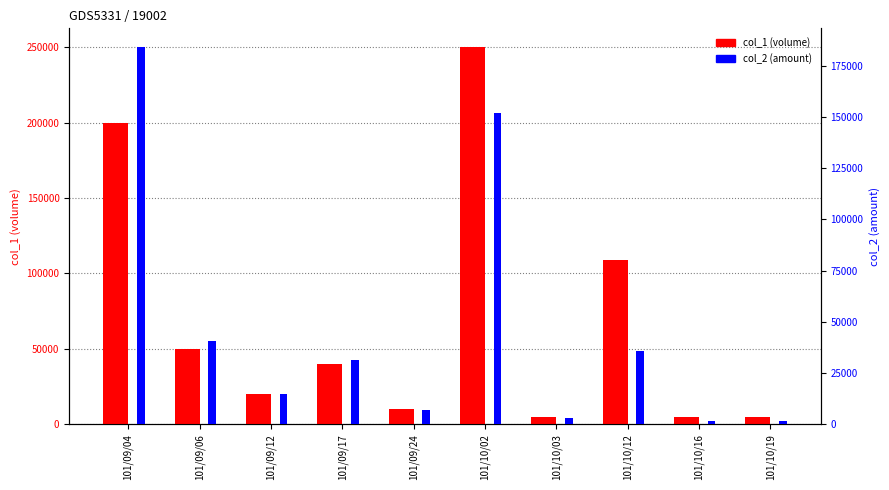

What is the sum of all col_1 (volume) values?

694000